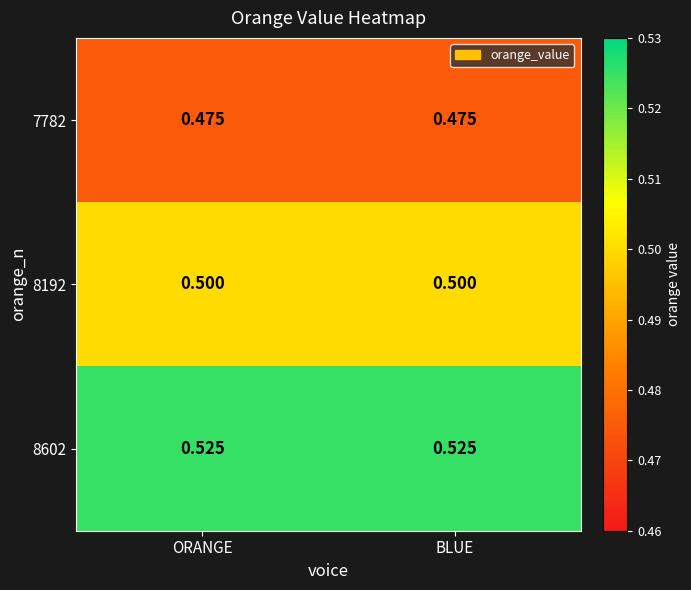

What is the difference between the highest and lowest values at BLUE?

0.1